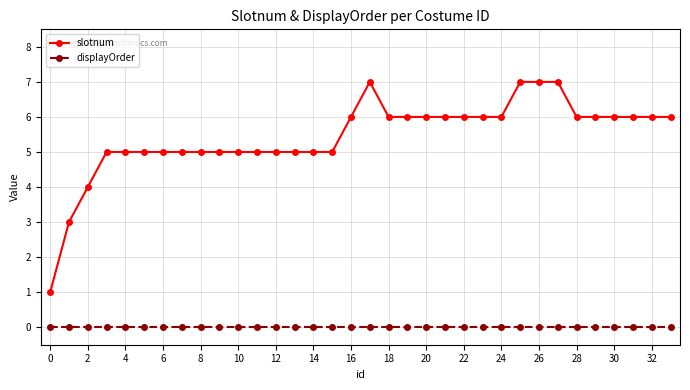

True or false: displayOrder and slotnum intersect in this chart.

False